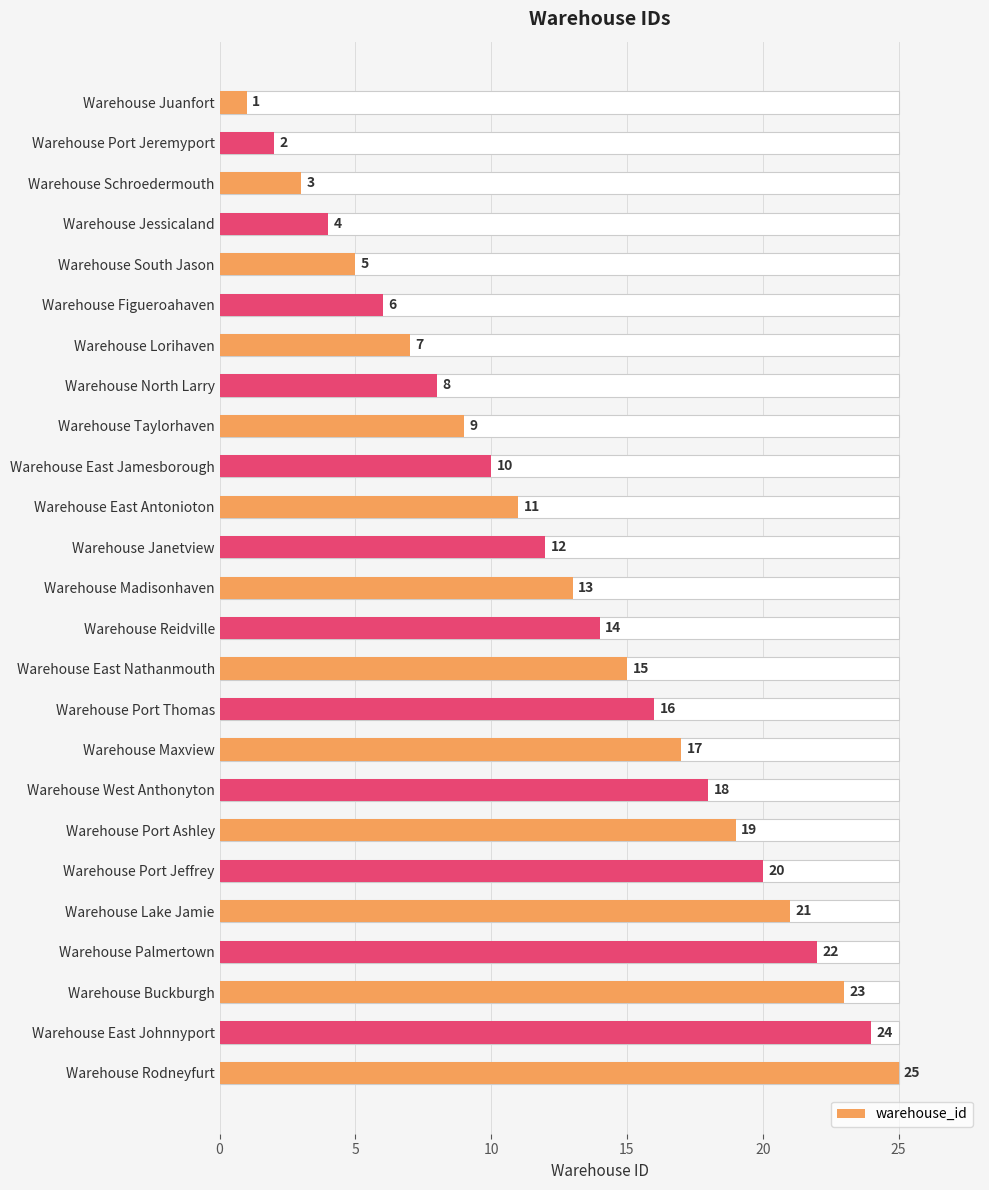

What is the value of the 13th bar from the left?

13